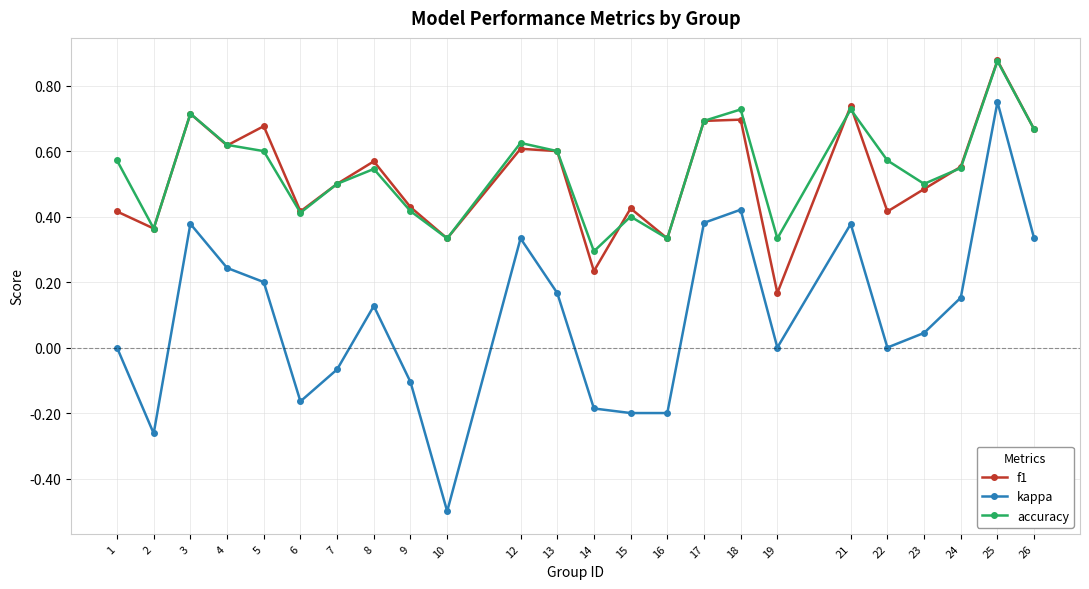

True or false: f1 and kappa cross at least once.

False